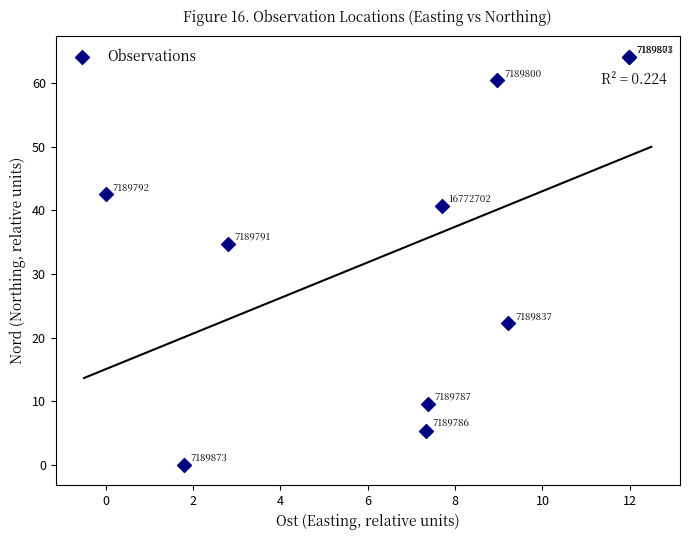

What Y value in the scatter plot is closest to 32?

34.7